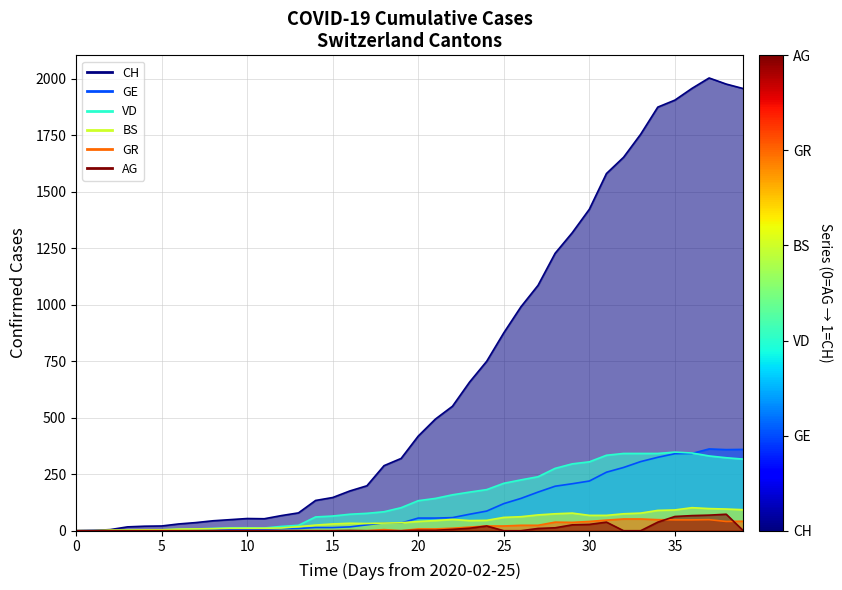

Is the value of AG at 34 greater than the value of CH at 10?

Yes